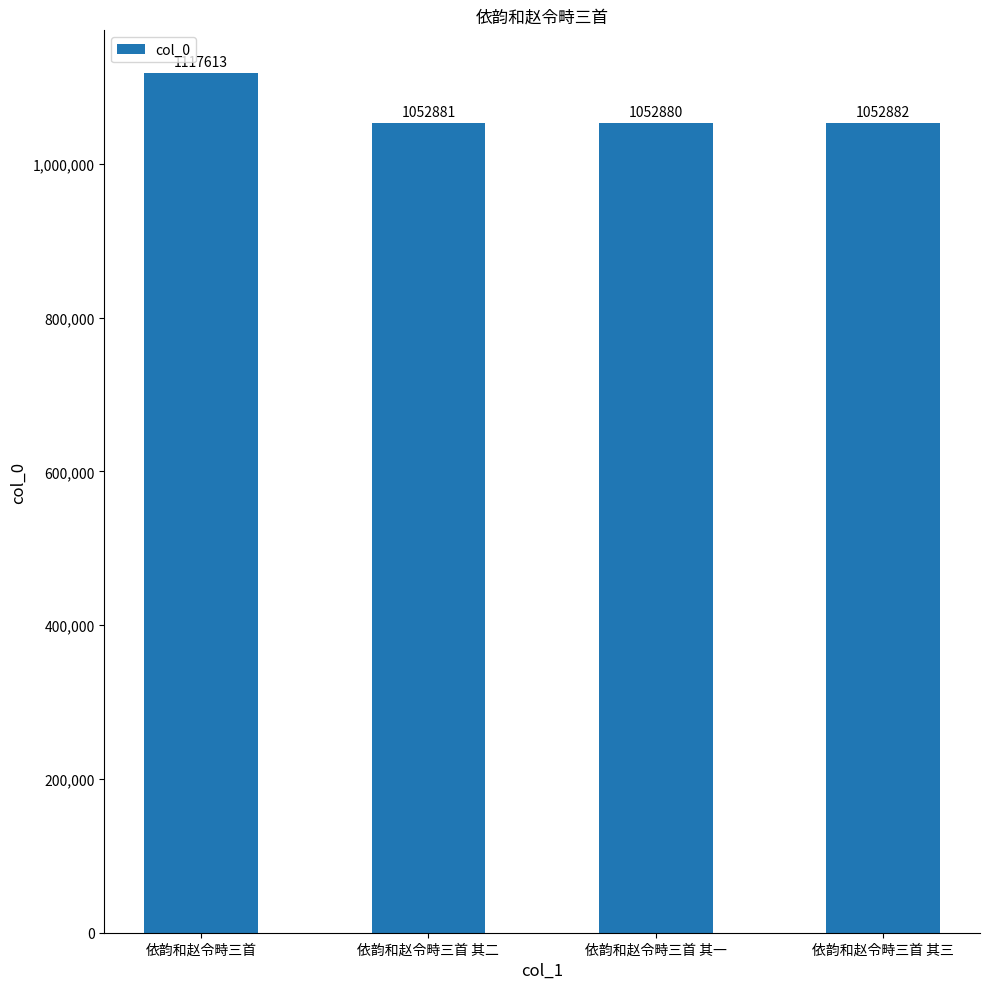

Approximately how many times larger is the value at 依韵和赵令畤三首 其二 compared to 依韵和赵令畤三首?

0.9